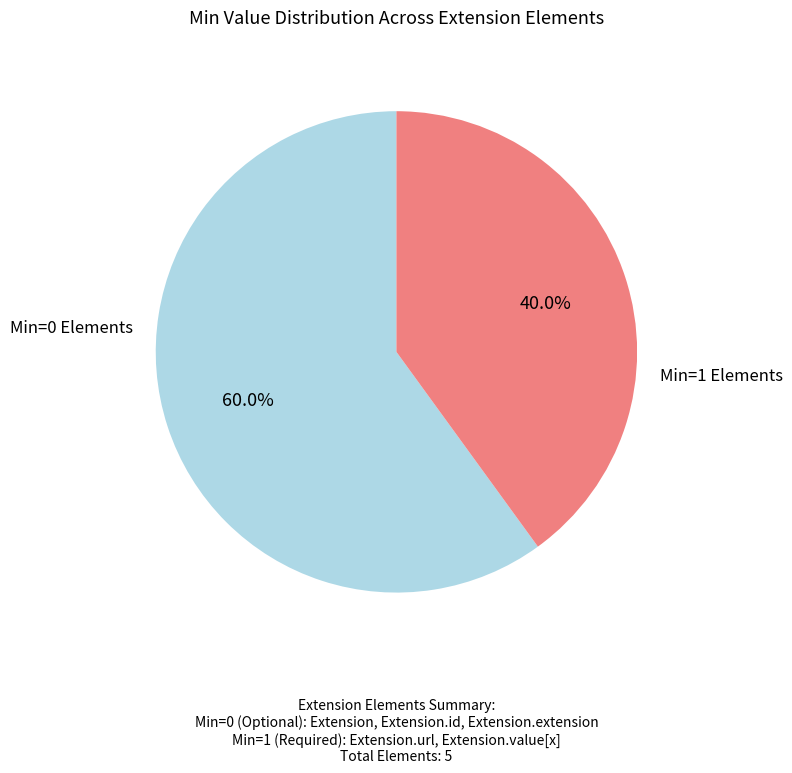

Rank the categories by value from lowest to highest.

Min=1 Elements, Min=0 Elements